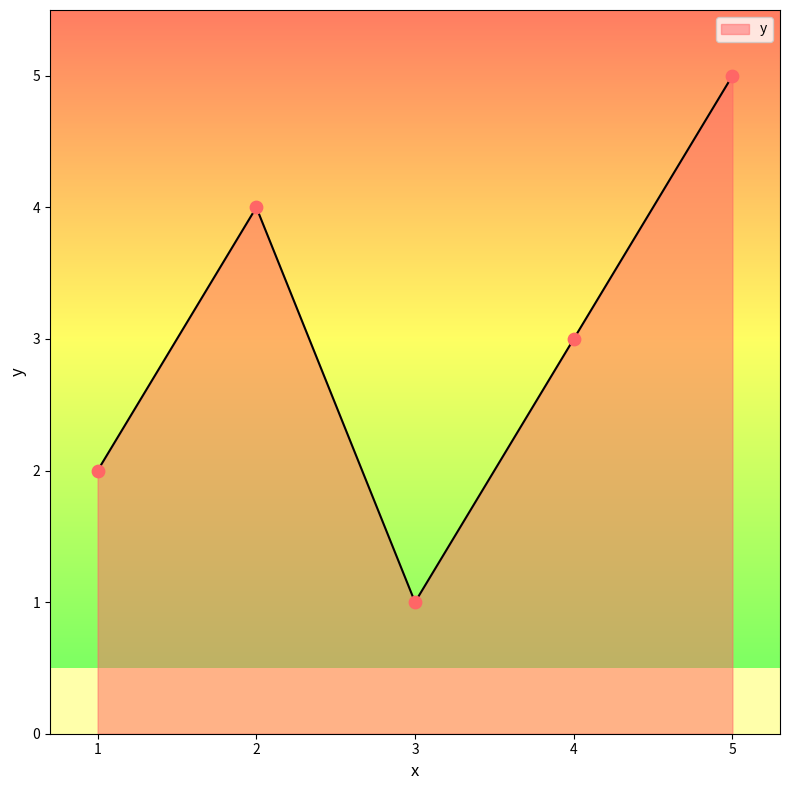

What is the change in value from 2 to 4?

-1